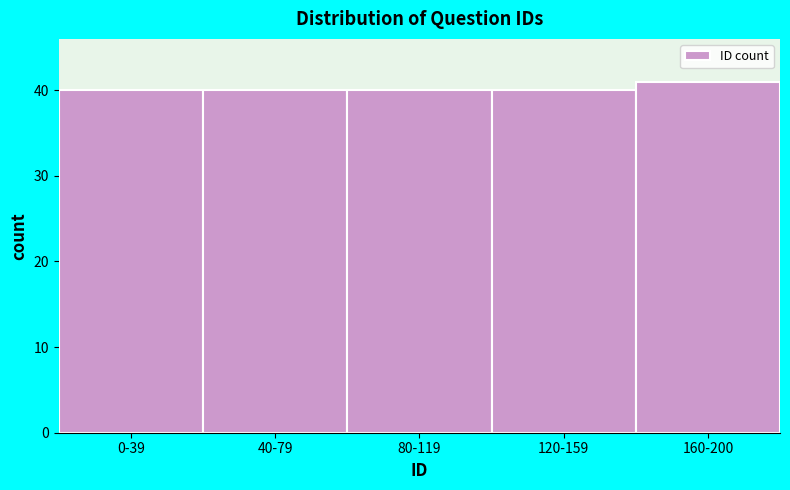

Reading left to right, extract all data points from this chart.

0-39=40	40-79=40	80-119=40	120-159=40	160-200=41